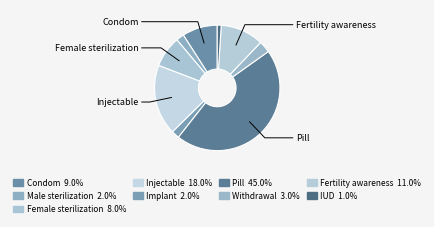

How many segments does this pie chart have?

9